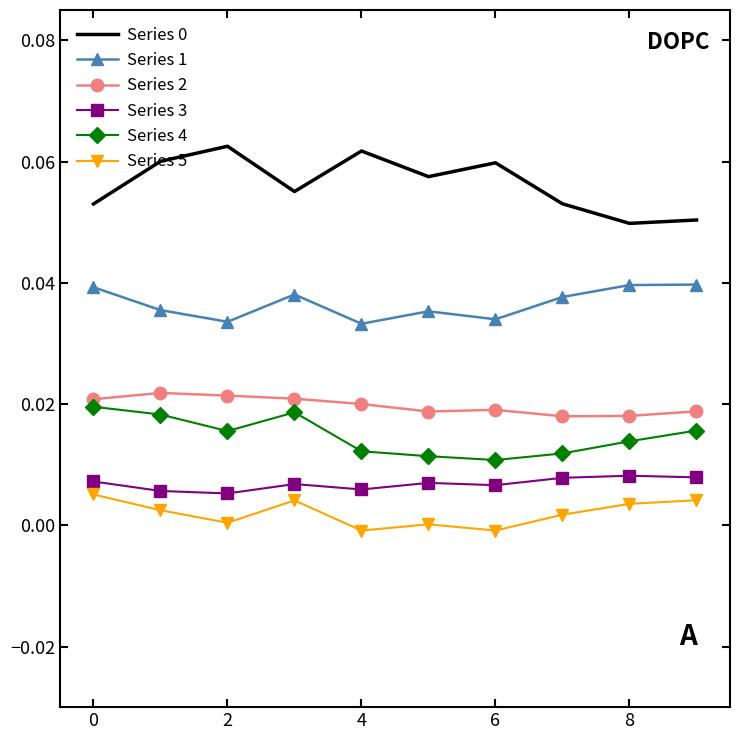

True or false: Series 5 and Series 2 intersect in this chart.

False